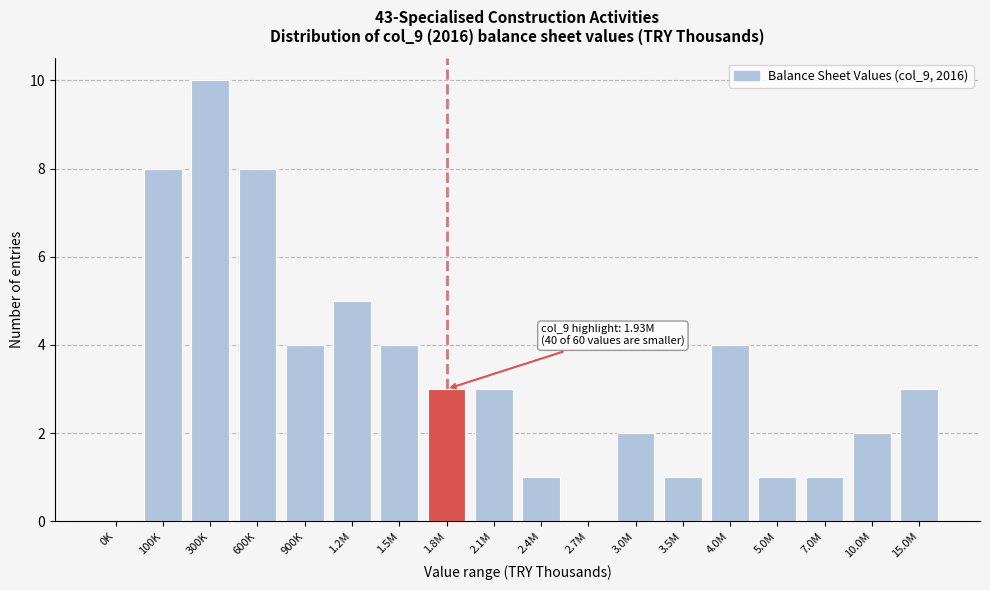

Reading left to right, extract all data points from this chart.

0K=0	100K=8	300K=10	600K=8	900K=4	1.2M=5	1.5M=4	1.8M=3	2.1M=3	2.4M=1	2.7M=0	3.0M=2	3.5M=1	4.0M=4	5.0M=1	7.0M=1	10.0M=2	15.0M=3